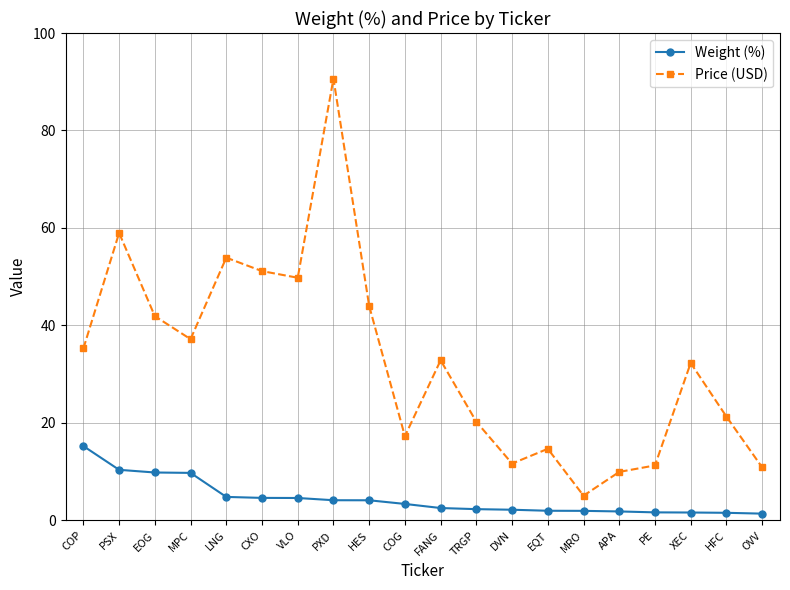

How many values in the Weight (%) series are below 3?

10